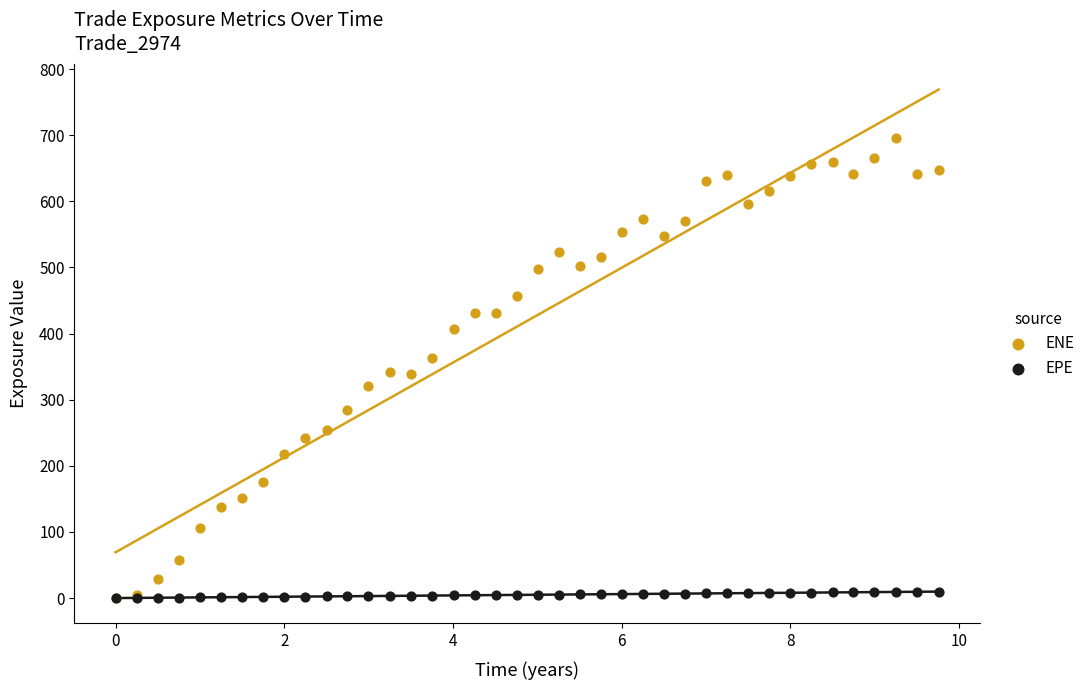

Which series contains the highest Y value?

ENE